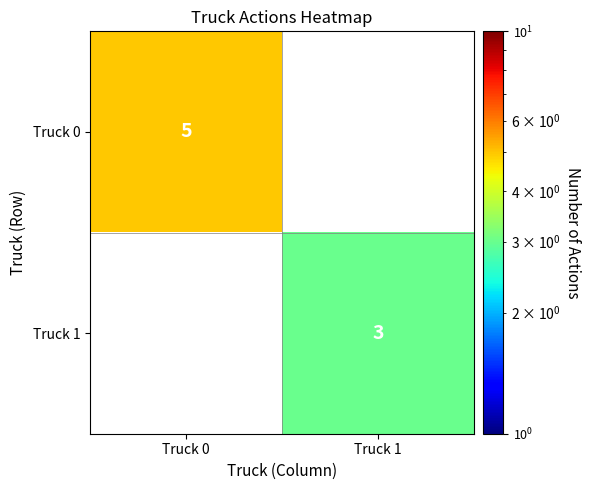

Is it true that Truck 0 equals 1 at Truck 0?

False